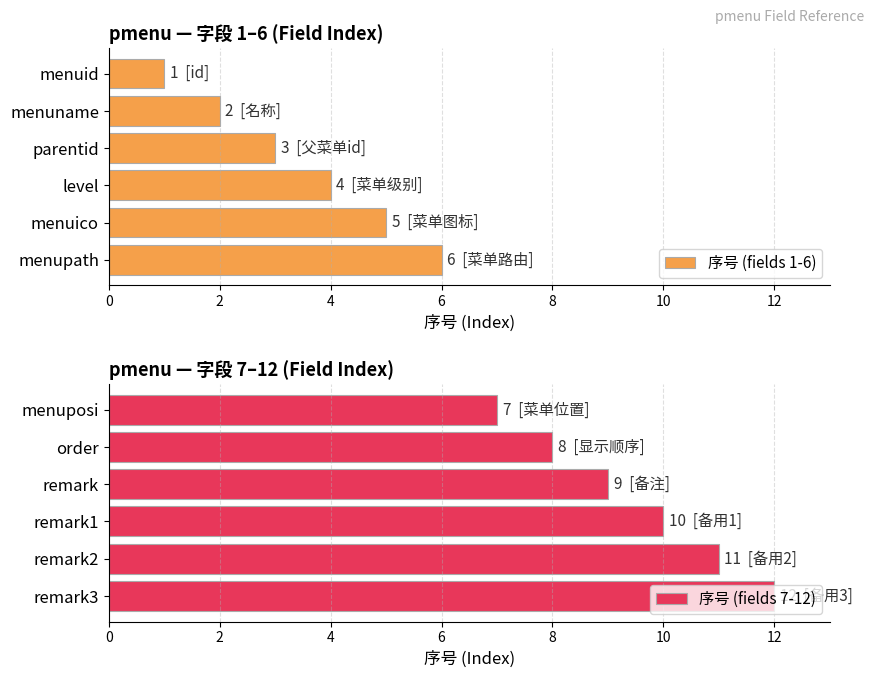

What is the minimum value shown in the chart?

1